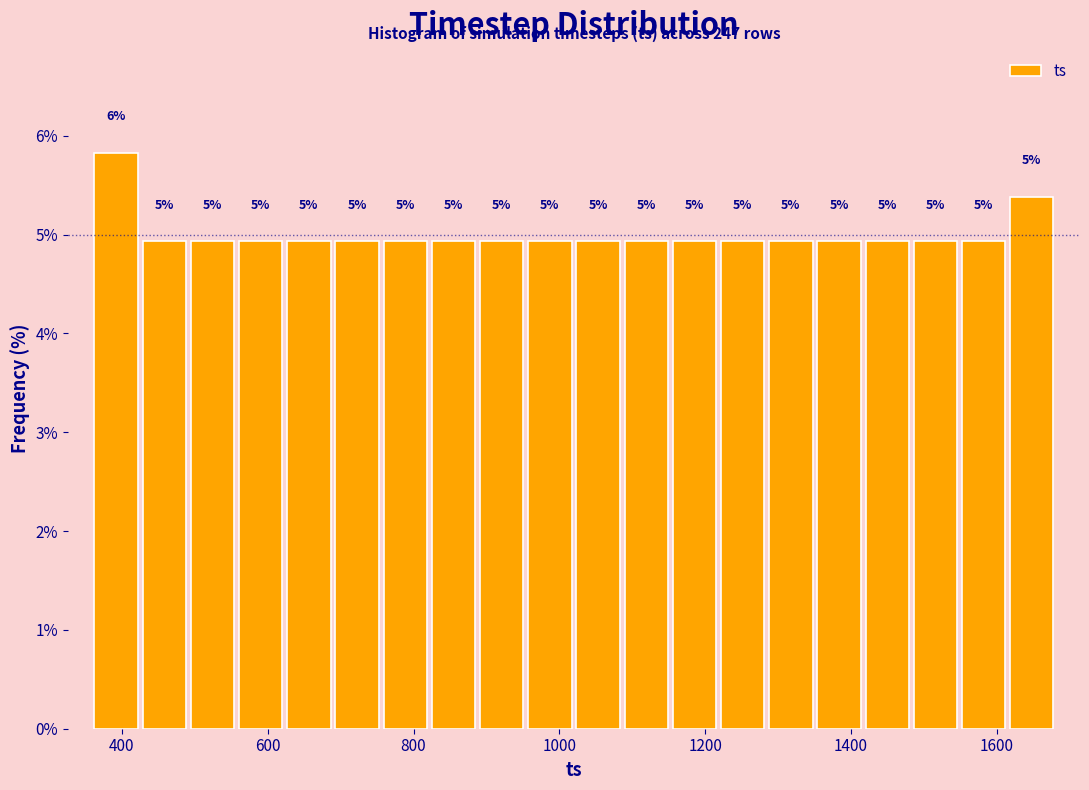

Read against the x-axis, roughly where is the centre of the tallest bar?

400